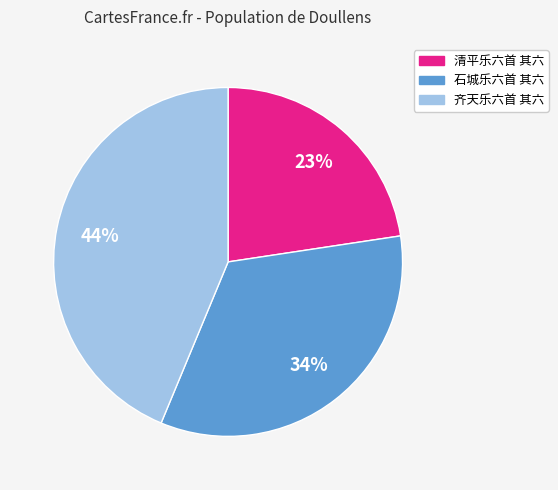

Which has a higher value, 齐天乐六首 其六 or 石城乐六首 其六?

齐天乐六首 其六